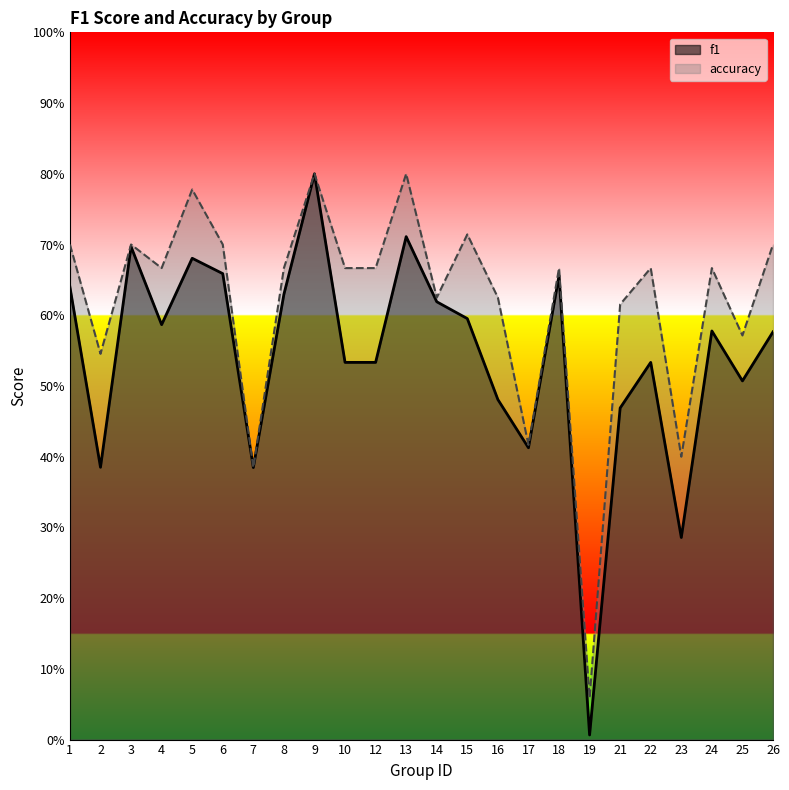

Does the chart have visible grid lines?

No